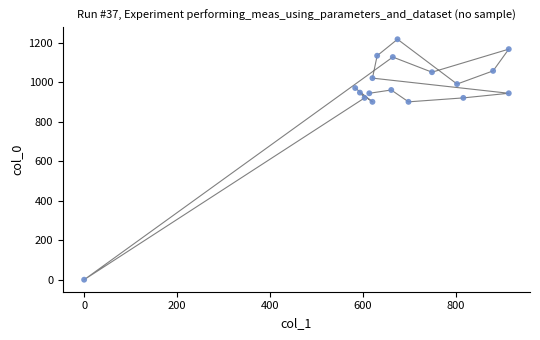

What is the range of X values (max minus min)?

914.6